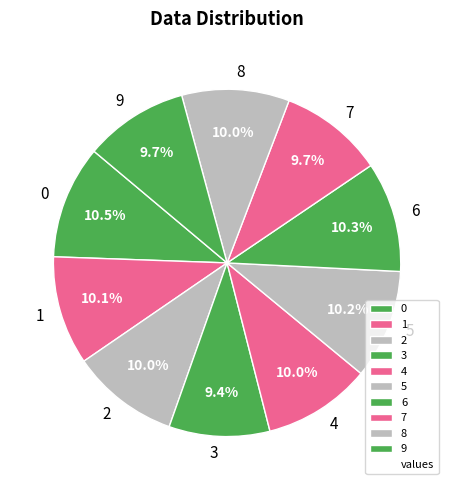

How many slices are in this pie chart?

10